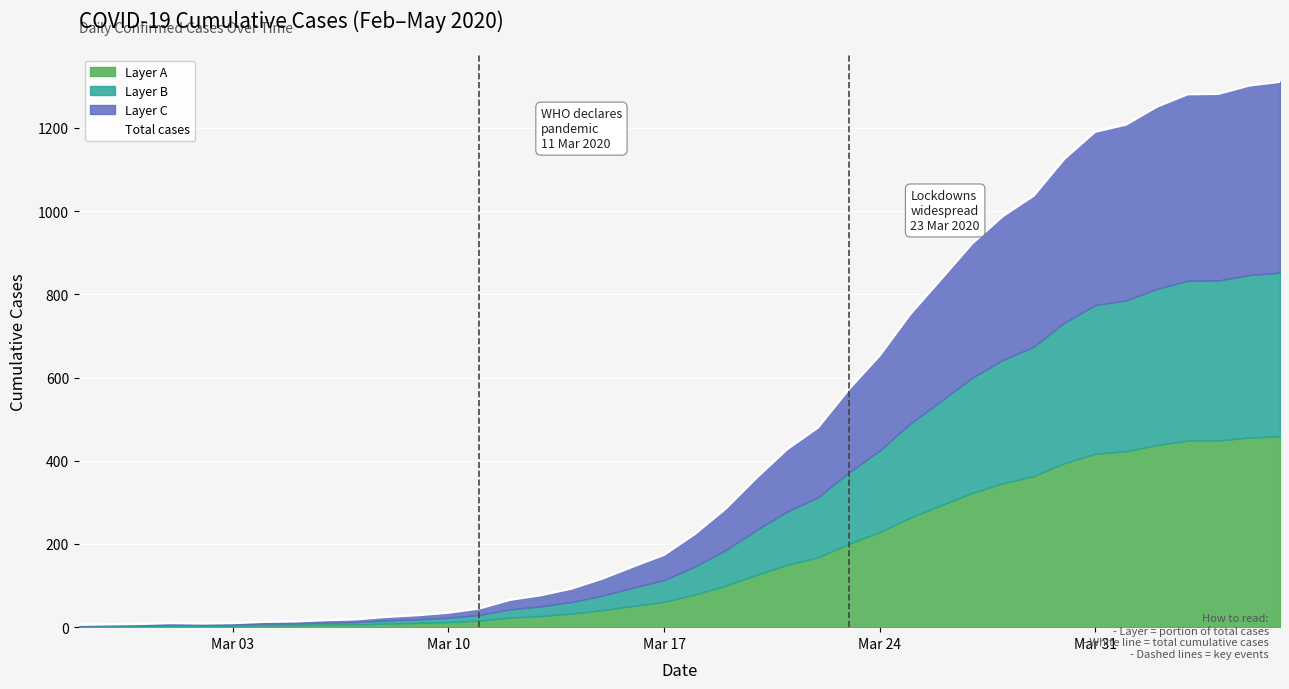

Does the chart display data point markers on the line(s)?

No